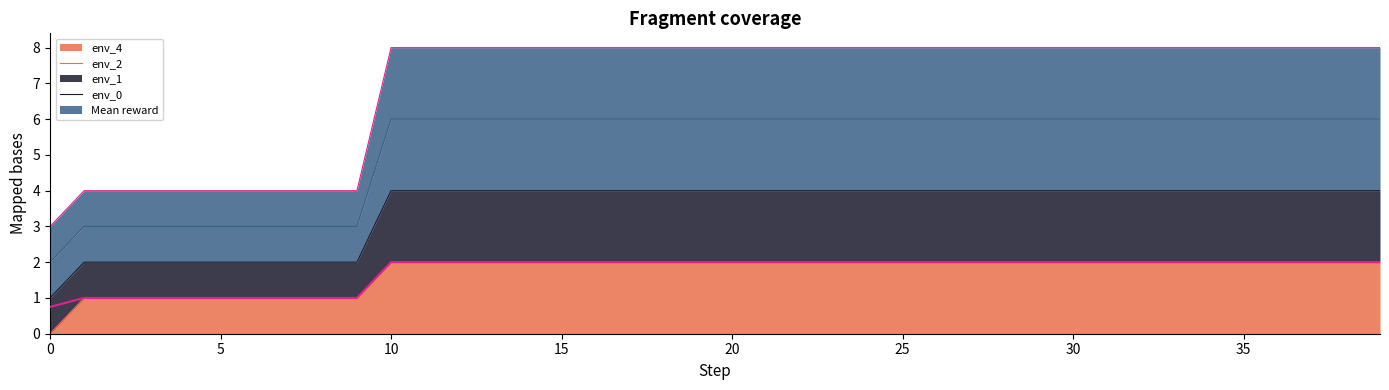

How many values are below 2?

10